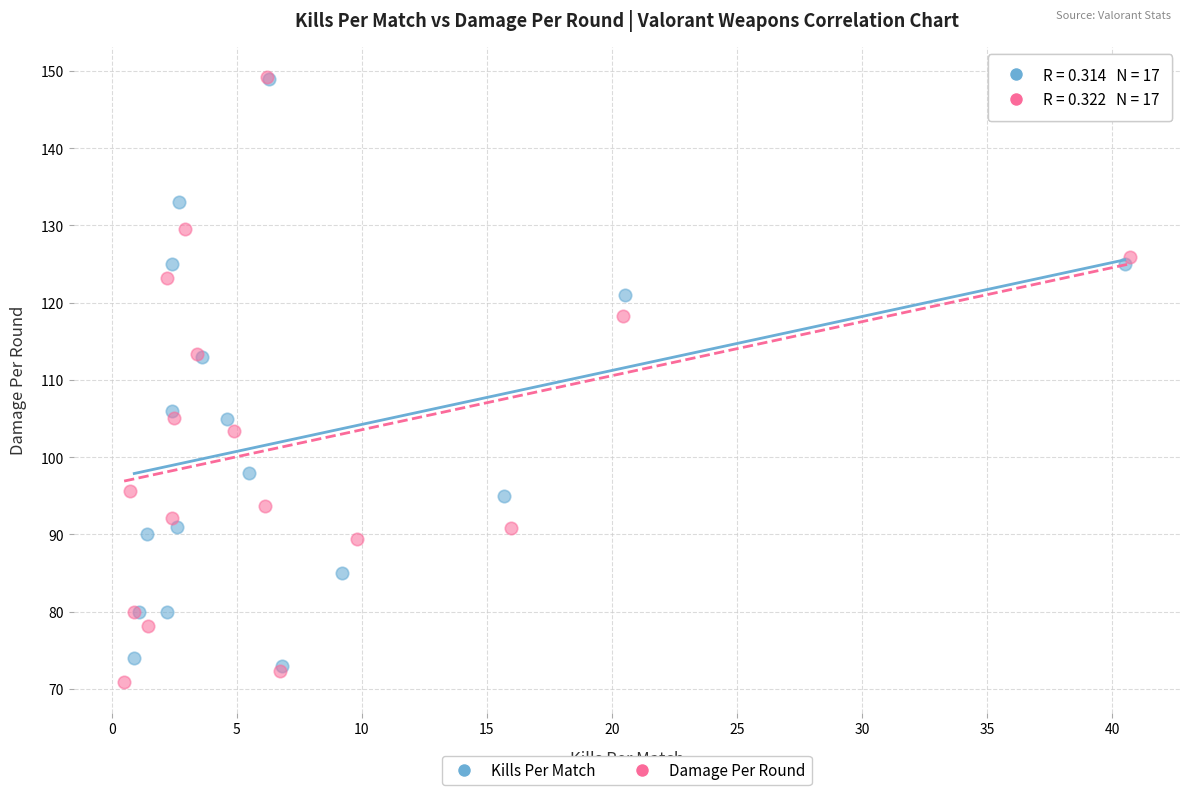

Which series has the widest spread of Y values?

Damage Per Round